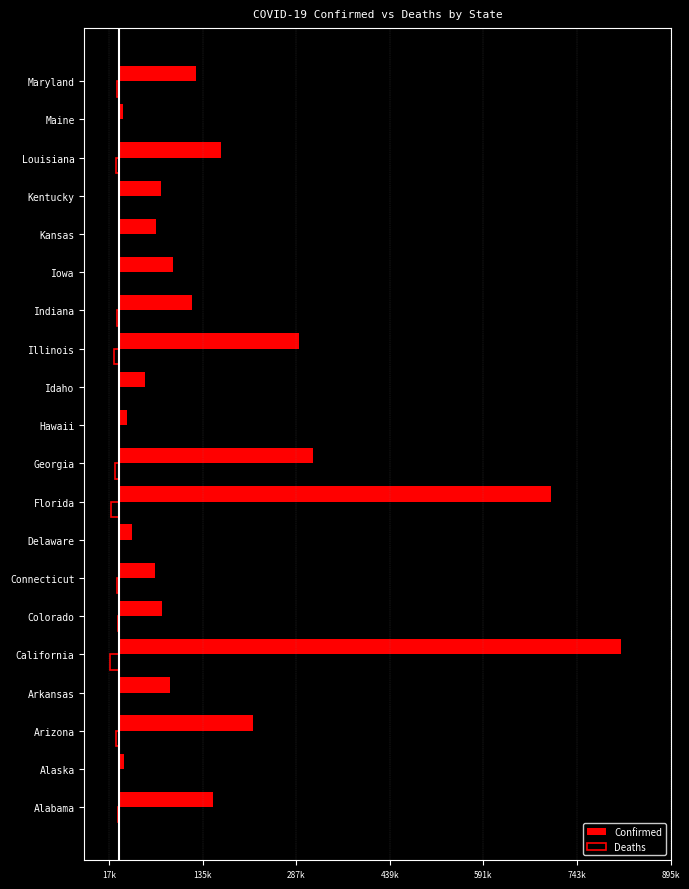

What are all the series names shown in the legend?

Confirmed, Deaths